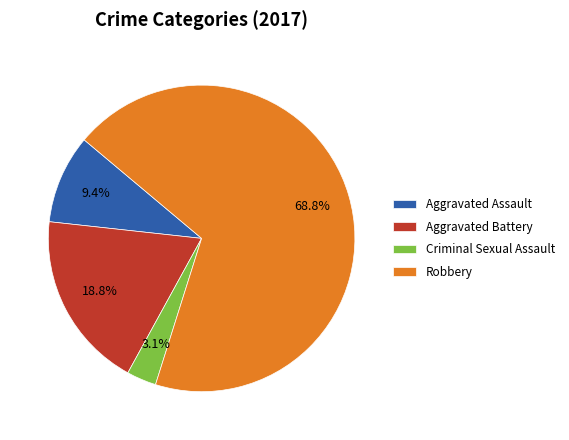

To the nearest percent, what percentage of the pie is Robbery?

69%